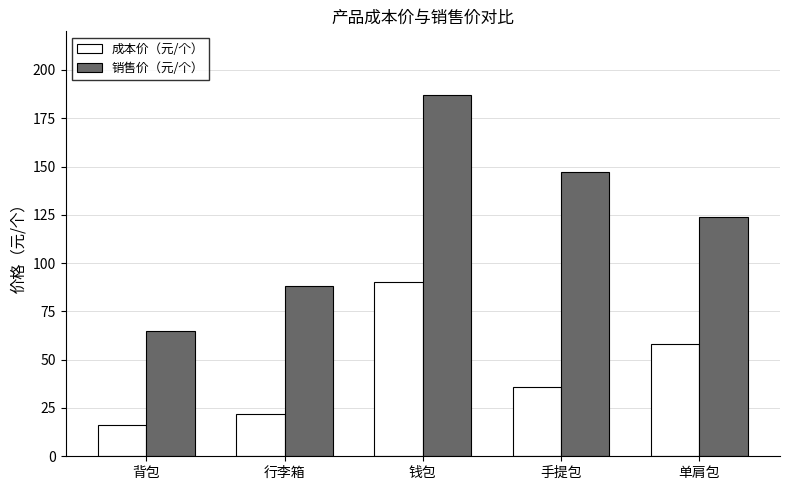

What is the total value across all series at 单肩包?

182